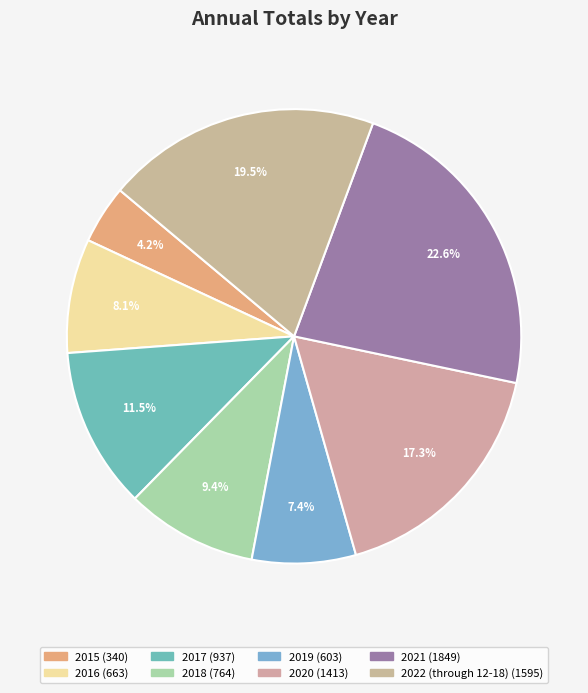

What is the largest slice in the pie chart?

2021